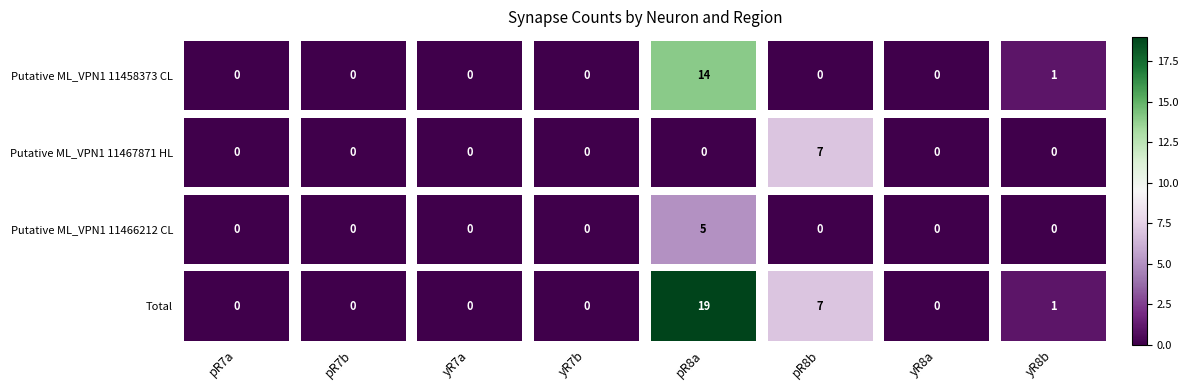

What is the average value of the Putative ML_VPN1 11458373 CL series?

2